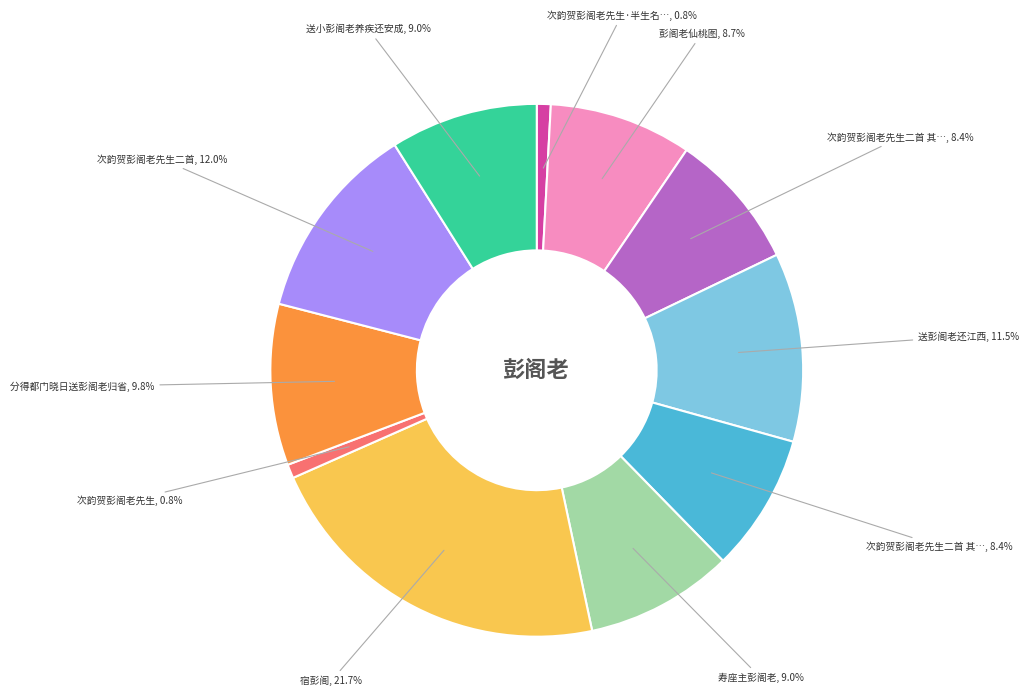

How many slices are in this pie chart?

11